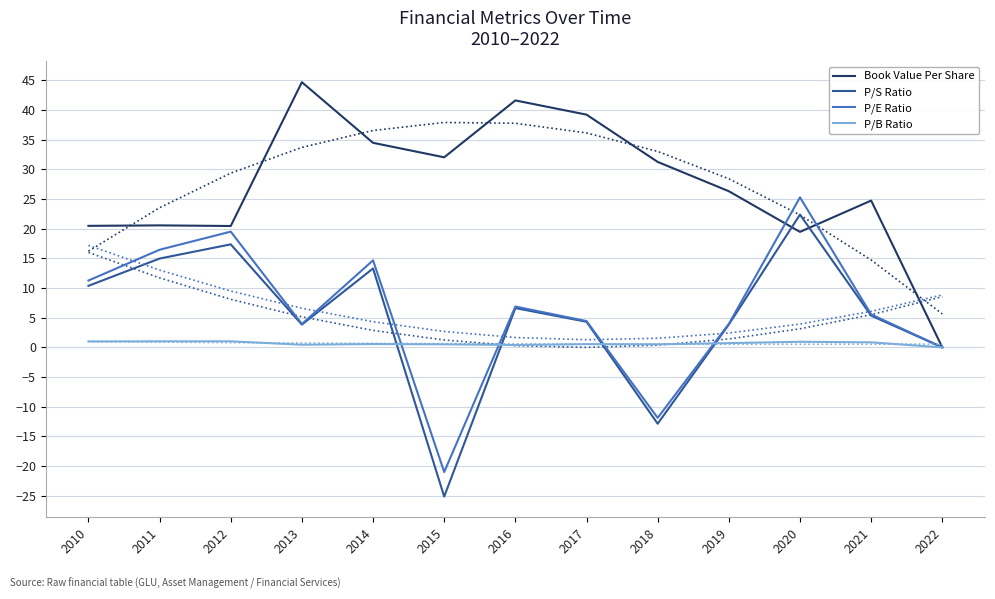

What is the spread (max minus min) of values at 2011?

19.5